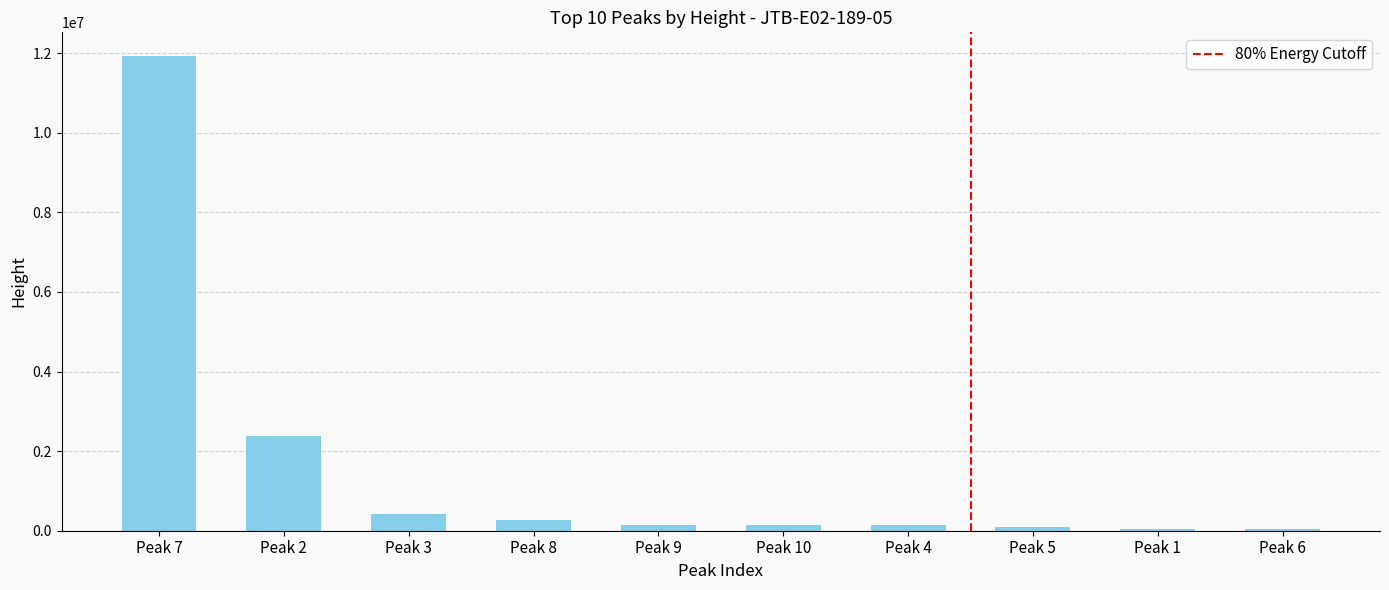

What is the average value?

1559391